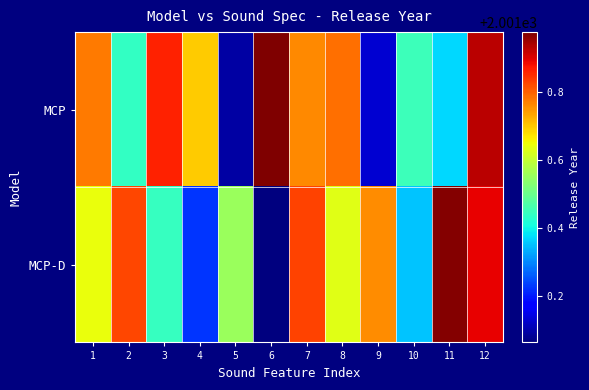

Reading left to right, what are all the values shown in this chart?

MCP: 1=2001.8	2=2001.4	3=2001.9	4=2001.7	5=2001.1	6=2002.0	7=2001.8	8=2001.8	9=2001.1	10=2001.5	11=2001.4	12=2001.9
MCP-D: 1=2001.6	2=2001.8	3=2001.4	4=2001.2	5=2001.6	6=2001.1	7=2001.8	8=2001.6	9=2001.8	10=2001.4	11=2002.0	12=2001.9